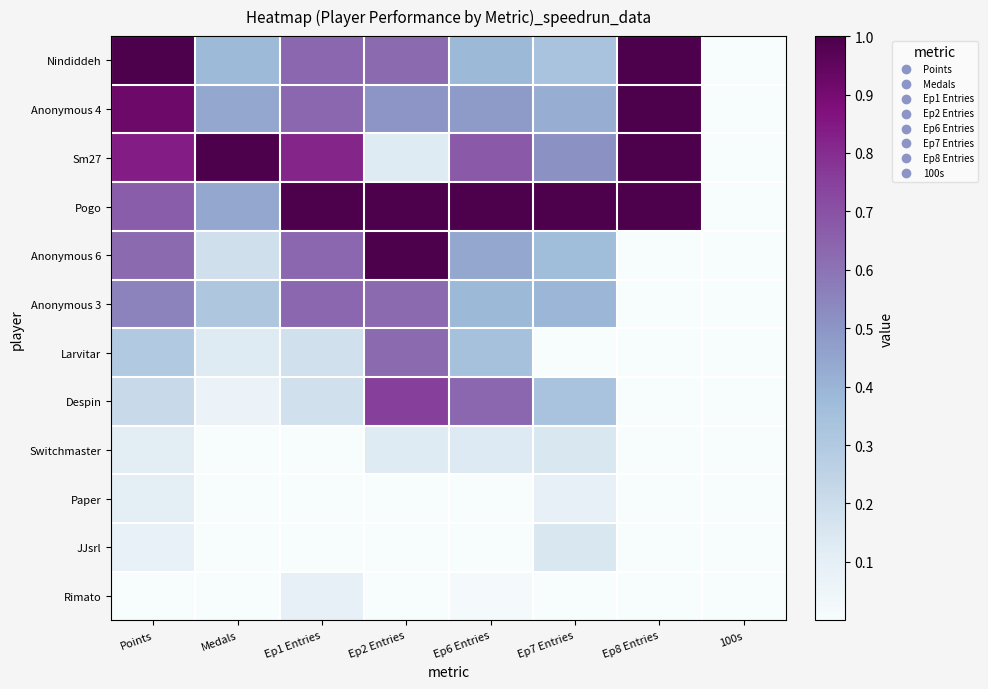

What is the total value across all series at Medals?

2.9